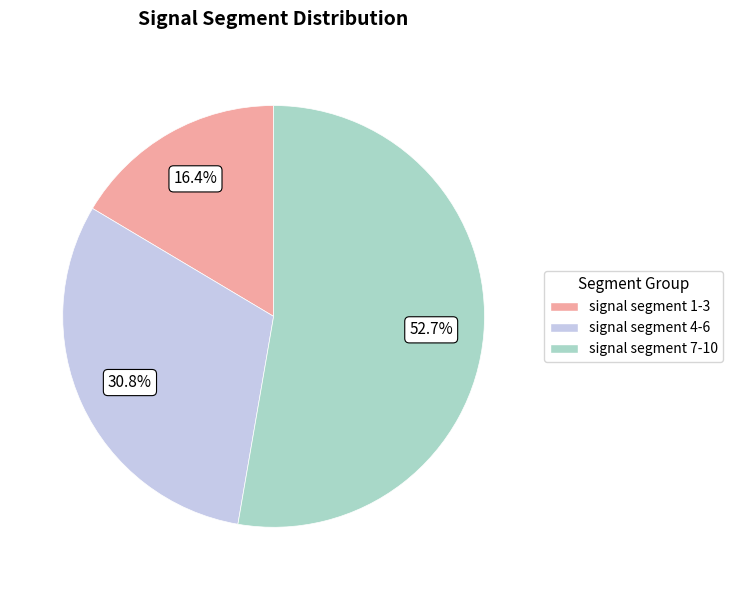

Does any single category account for the majority?

Yes